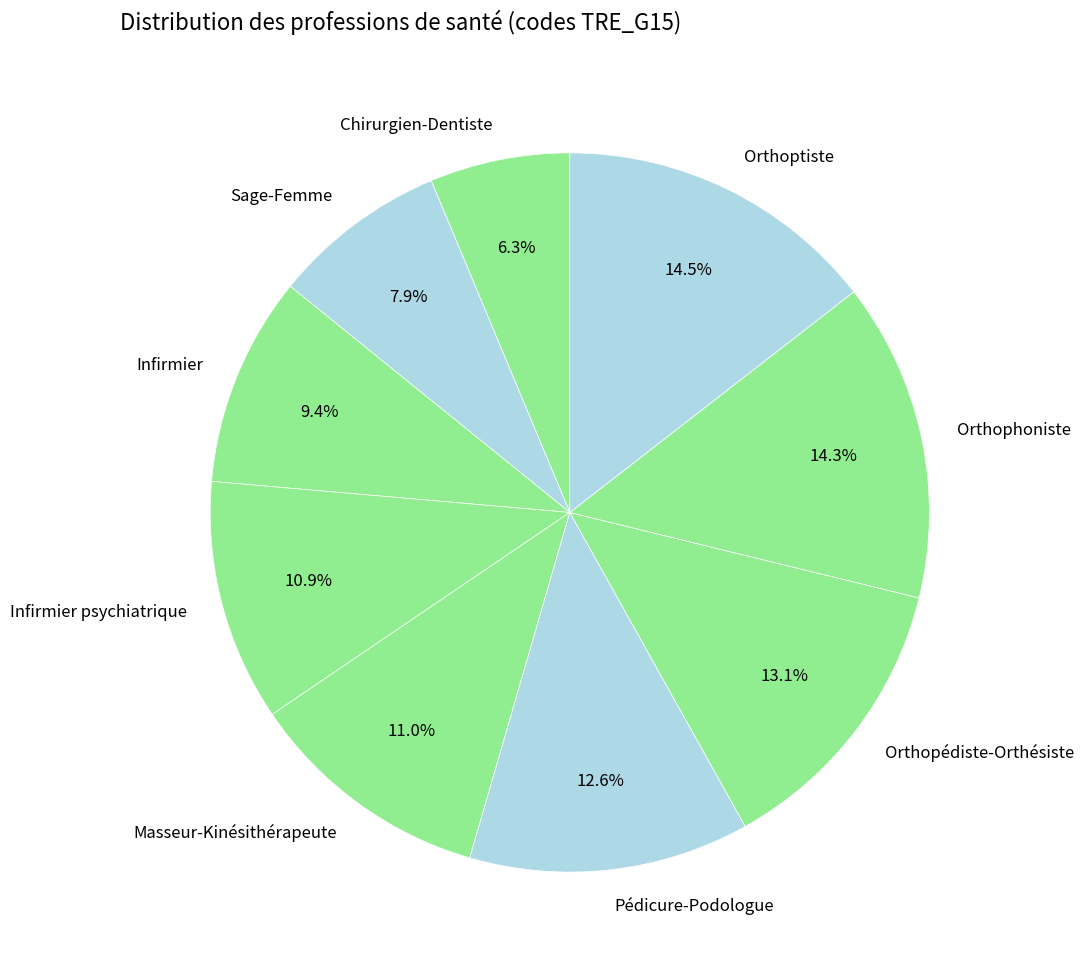

What percentage is NOT represented by Infirmier psychiatrique?

89.1%